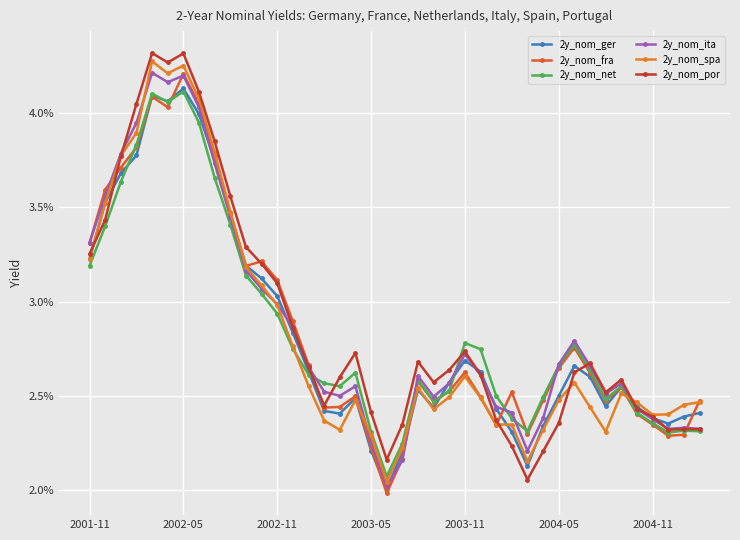

True or false: 2y_nom_ita has more than 1 interior local peaks.

True